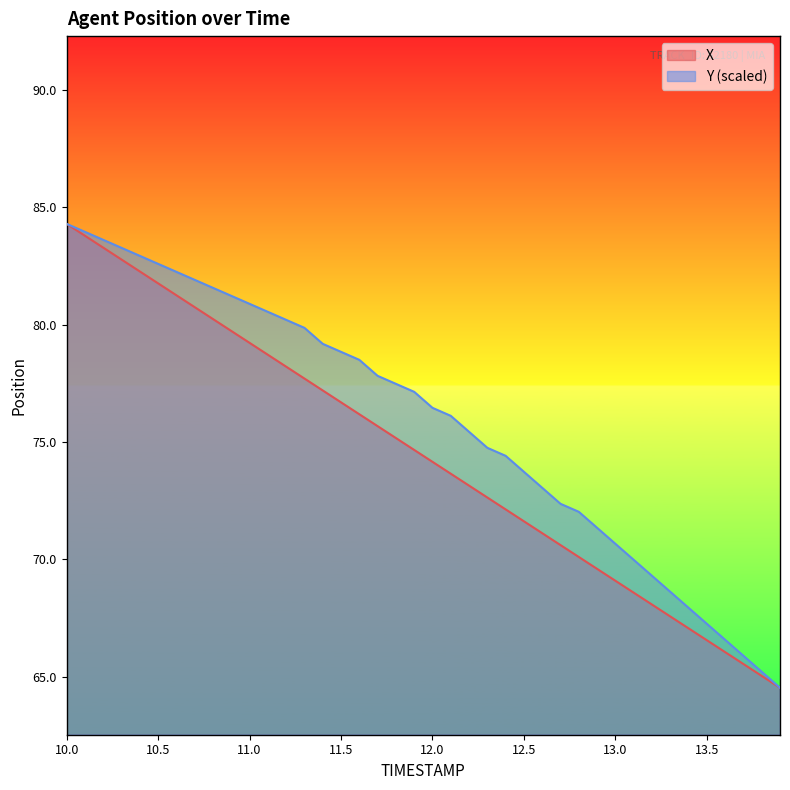

List the labels in order of Y value, largest first.

10.0, 10.1, 10.2, 10.3, 10.4, 10.5, 10.6, 10.7, 10.8, 10.9, 11.0, 11.1, 11.2, 11.3, 11.4, 11.5, 11.6, 11.7, 11.8, 11.9, 12.0, 12.1, 12.2, 12.3, 12.4, 12.5, 12.6, 12.7, 12.8, 12.9, 13.0, 13.1, 13.2, 13.3, 13.4, 13.5, 13.6, 13.7, 13.8, 13.9